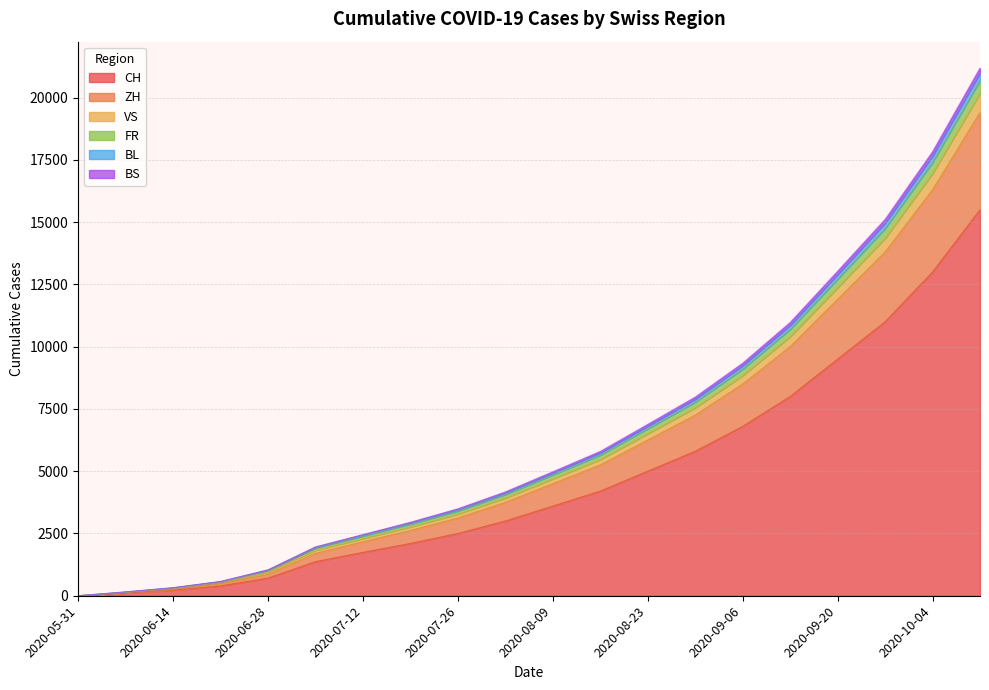

The value of CH at 2020-07-12 is 867. True or false?

False